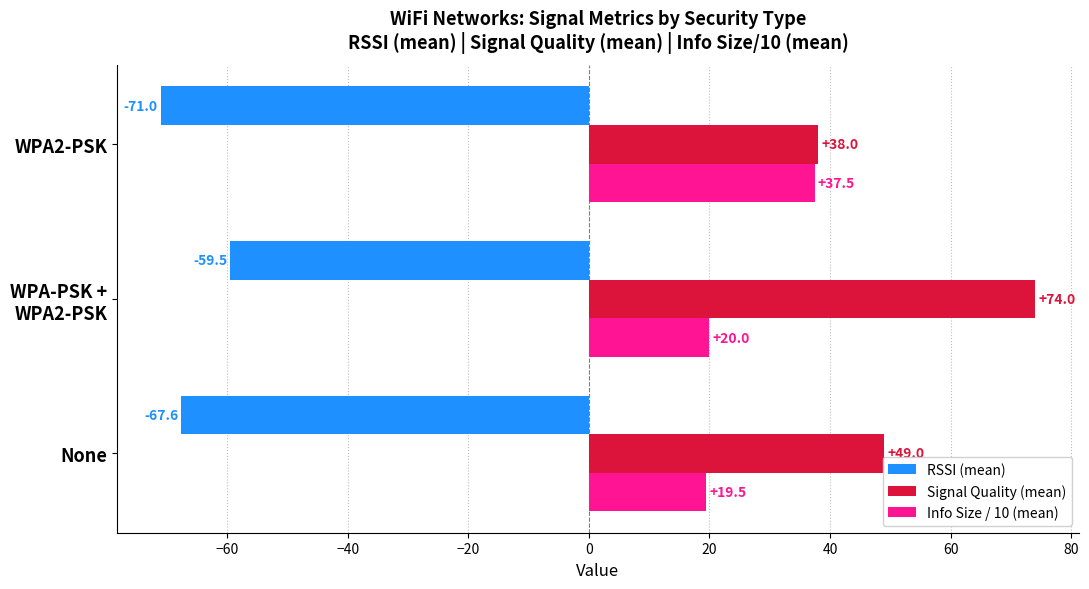

List the series in order of their overall mean, highest first.

Signal Quality (mean), Info Size / 10 (mean), RSSI (mean)